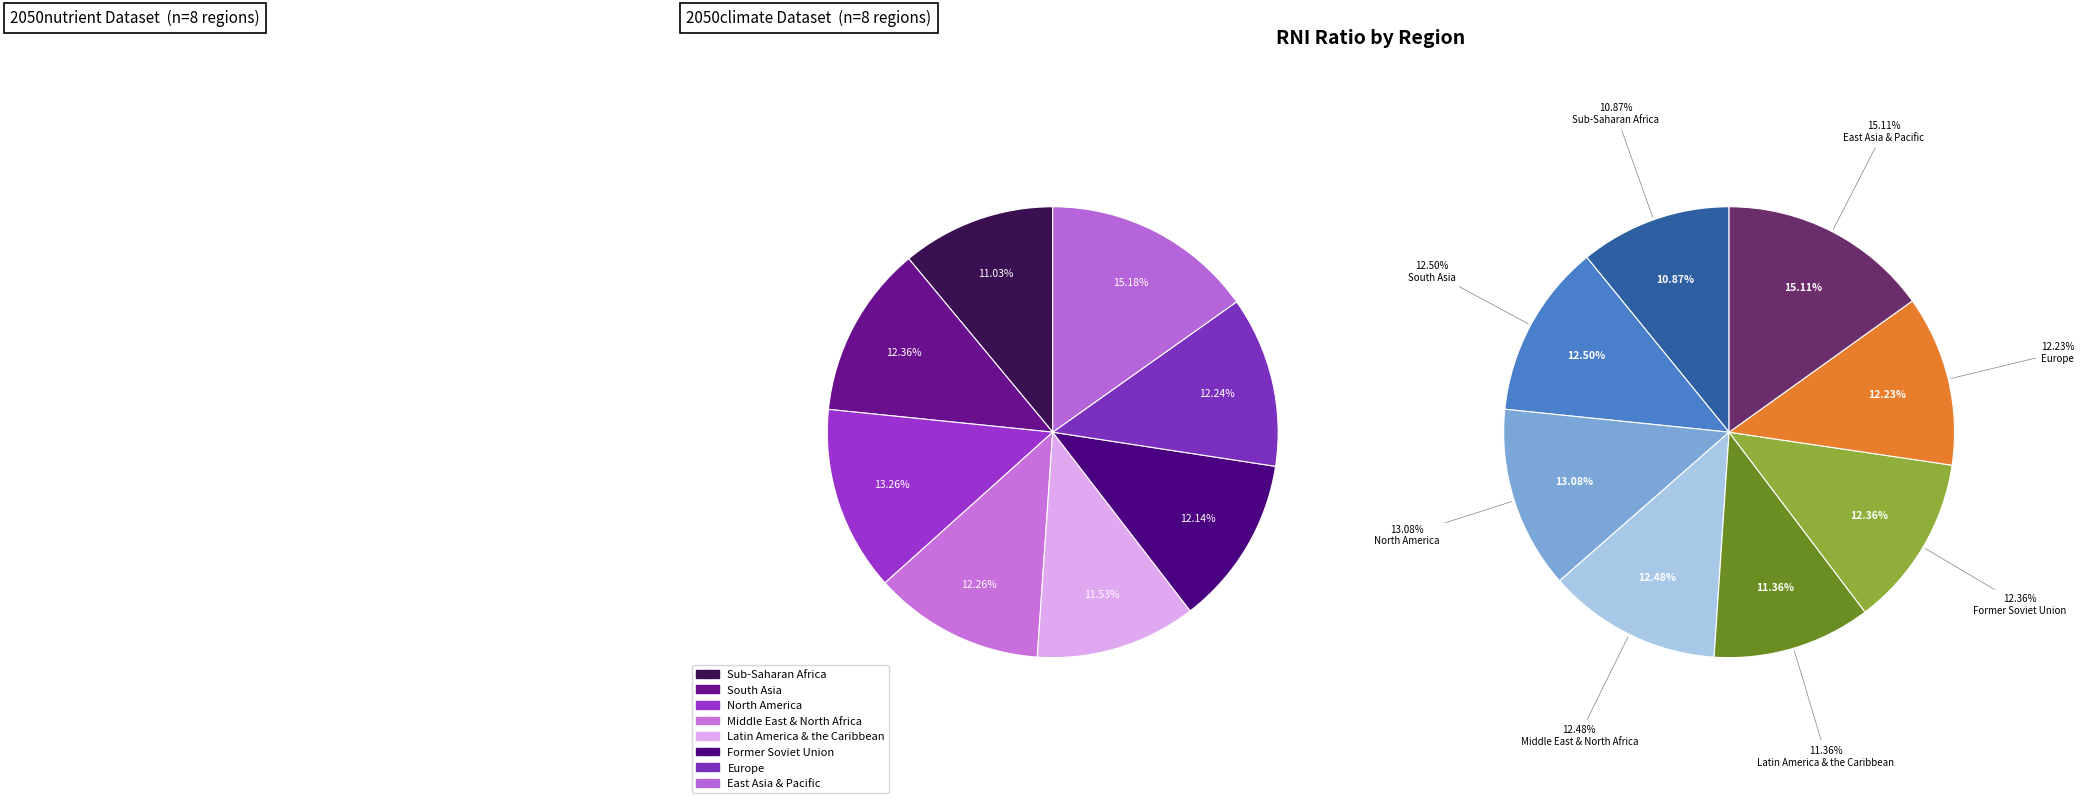

To the nearest percent, what is the combined percentage of Latin America & the Caribbean and North America?

25%